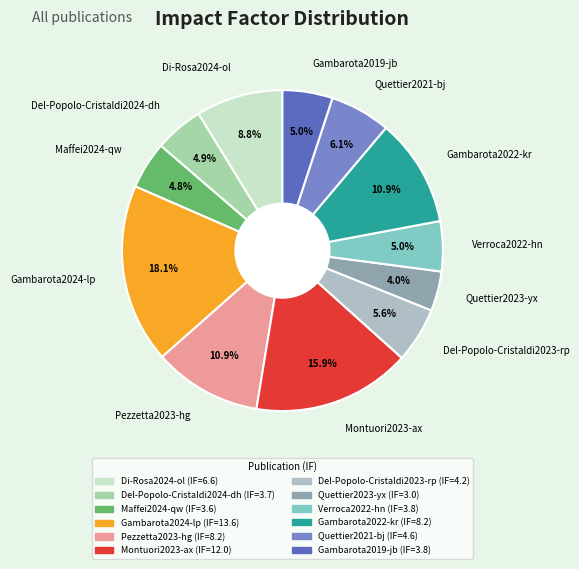

To the nearest percent, what portion does Montuori2023-ax represent?

16%